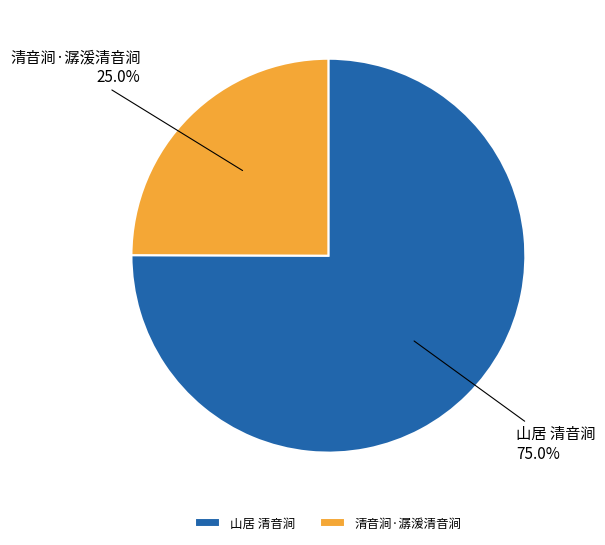

Is there a majority slice in this chart?

Yes